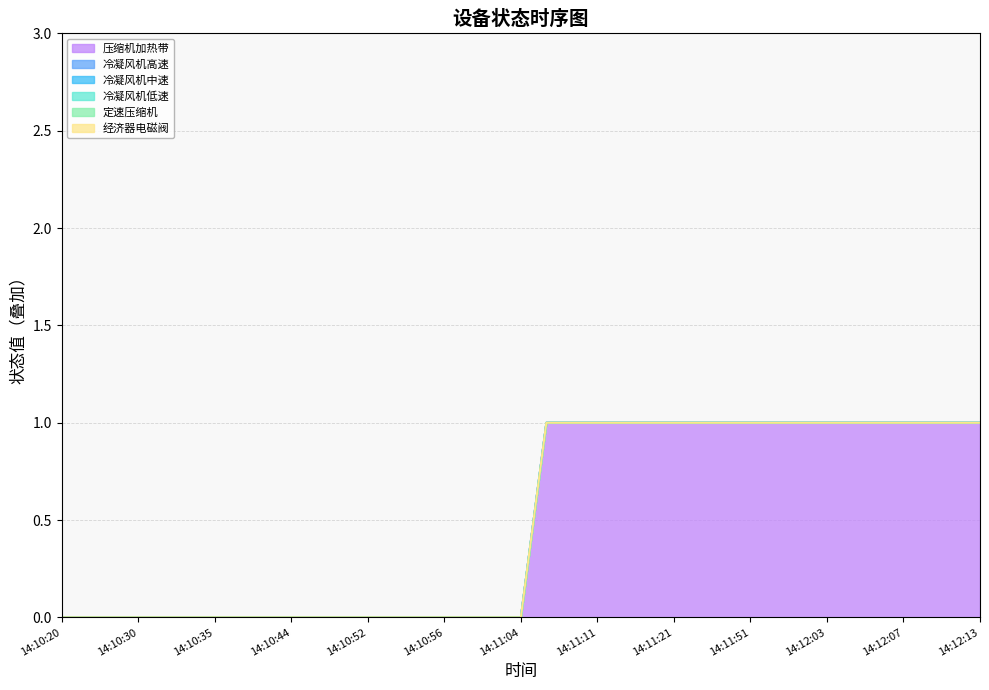

Reading left to right, transcribe all the data shown in this chart.

压缩机加热带: 14:10:20=0	14:10:21=0	14:10:23=0	14:10:30=0	14:10:33=0	14:10:34=0	14:10:35=0	14:10:40=0	14:10:43=0	14:10:44=0	14:10:47=0	14:10:49=0	14:10:52=0	14:10:53=0	14:10:55=0	14:10:56=0	14:10:59=0	14:11:01=0	14:11:04=0	14:11:06=1	14:11:10=1	14:11:11=1	14:11:15=1	14:11:16=1	14:11:21=1	14:11:28=1	14:11:38=1	14:11:51=1	14:11:59=1	14:12:02=1	14:12:03=1	14:12:05=1	14:12:06=1	14:12:07=1	14:12:09=1	14:12:12=1	14:12:13=1
冷凝风机高速: 14:10:20=0	14:10:21=0	14:10:23=0	14:10:30=0	14:10:33=0	14:10:34=0	14:10:35=0	14:10:40=0	14:10:43=0	14:10:44=0	14:10:47=0	14:10:49=0	14:10:52=0	14:10:53=0	14:10:55=0	14:10:56=0	14:10:59=0	14:11:01=0	14:11:04=0	14:11:06=0	14:11:10=0	14:11:11=0	14:11:15=0	14:11:16=0	14:11:21=0	14:11:28=0	14:11:38=0	14:11:51=0	14:11:59=0	14:12:02=0	14:12:03=0	14:12:05=0	14:12:06=0	14:12:07=0	14:12:09=0	14:12:12=0	14:12:13=0
冷凝风机中速: 14:10:20=0	14:10:21=0	14:10:23=0	14:10:30=0	14:10:33=0	14:10:34=0	14:10:35=0	14:10:40=0	14:10:43=0	14:10:44=0	14:10:47=0	14:10:49=0	14:10:52=0	14:10:53=0	14:10:55=0	14:10:56=0	14:10:59=0	14:11:01=0	14:11:04=0	14:11:06=0	14:11:10=0	14:11:11=0	14:11:15=0	14:11:16=0	14:11:21=0	14:11:28=0	14:11:38=0	14:11:51=0	14:11:59=0	14:12:02=0	14:12:03=0	14:12:05=0	14:12:06=0	14:12:07=0	14:12:09=0	14:12:12=0	14:12:13=0
冷凝风机低速: 14:10:20=0	14:10:21=0	14:10:23=0	14:10:30=0	14:10:33=0	14:10:34=0	14:10:35=0	14:10:40=0	14:10:43=0	14:10:44=0	14:10:47=0	14:10:49=0	14:10:52=0	14:10:53=0	14:10:55=0	14:10:56=0	14:10:59=0	14:11:01=0	14:11:04=0	14:11:06=0	14:11:10=0	14:11:11=0	14:11:15=0	14:11:16=0	14:11:21=0	14:11:28=0	14:11:38=0	14:11:51=0	14:11:59=0	14:12:02=0	14:12:03=0	14:12:05=0	14:12:06=0	14:12:07=0	14:12:09=0	14:12:12=0	14:12:13=0
定速压缩机: 14:10:20=0	14:10:21=0	14:10:23=0	14:10:30=0	14:10:33=0	14:10:34=0	14:10:35=0	14:10:40=0	14:10:43=0	14:10:44=0	14:10:47=0	14:10:49=0	14:10:52=0	14:10:53=0	14:10:55=0	14:10:56=0	14:10:59=0	14:11:01=0	14:11:04=0	14:11:06=0	14:11:10=0	14:11:11=0	14:11:15=0	14:11:16=0	14:11:21=0	14:11:28=0	14:11:38=0	14:11:51=0	14:11:59=0	14:12:02=0	14:12:03=0	14:12:05=0	14:12:06=0	14:12:07=0	14:12:09=0	14:12:12=0	14:12:13=0
经济器电磁阀: 14:10:20=0	14:10:21=0	14:10:23=0	14:10:30=0	14:10:33=0	14:10:34=0	14:10:35=0	14:10:40=0	14:10:43=0	14:10:44=0	14:10:47=0	14:10:49=0	14:10:52=0	14:10:53=0	14:10:55=0	14:10:56=0	14:10:59=0	14:11:01=0	14:11:04=0	14:11:06=0	14:11:10=0	14:11:11=0	14:11:15=0	14:11:16=0	14:11:21=0	14:11:28=0	14:11:38=0	14:11:51=0	14:11:59=0	14:12:02=0	14:12:03=0	14:12:05=0	14:12:06=0	14:12:07=0	14:12:09=0	14:12:12=0	14:12:13=0